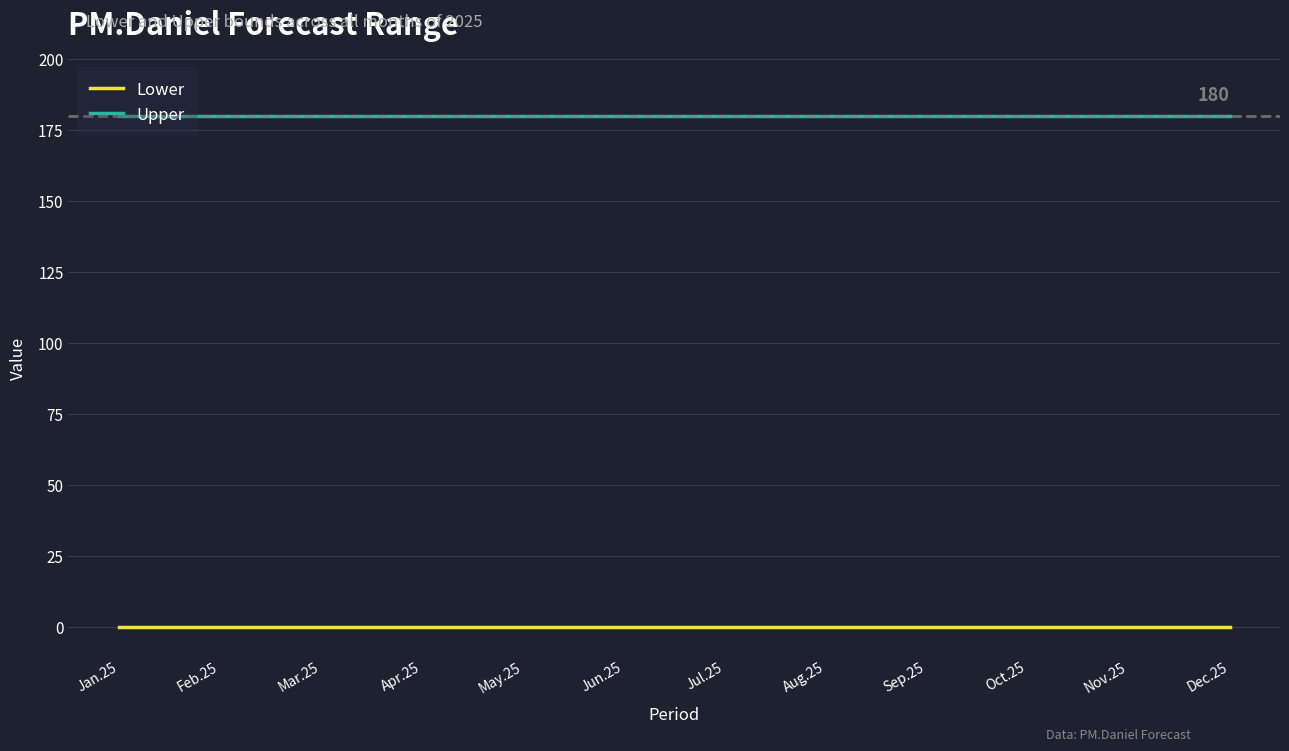

Which series has the largest total across all categories?

Upper